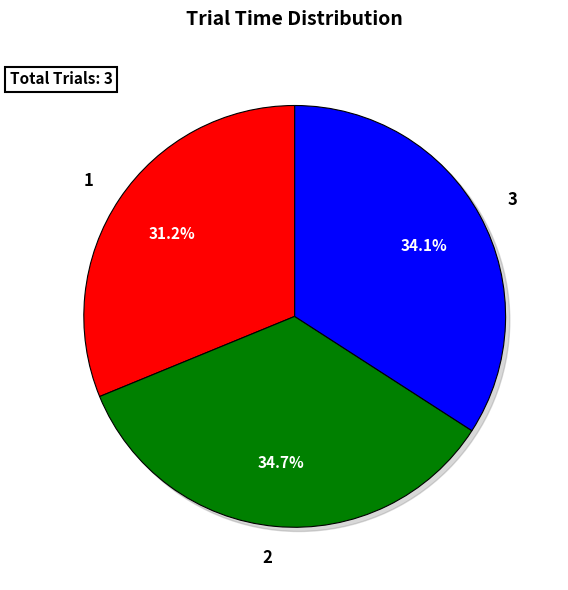

To the nearest percent, what is the combined percentage of 1 and 3?

65%